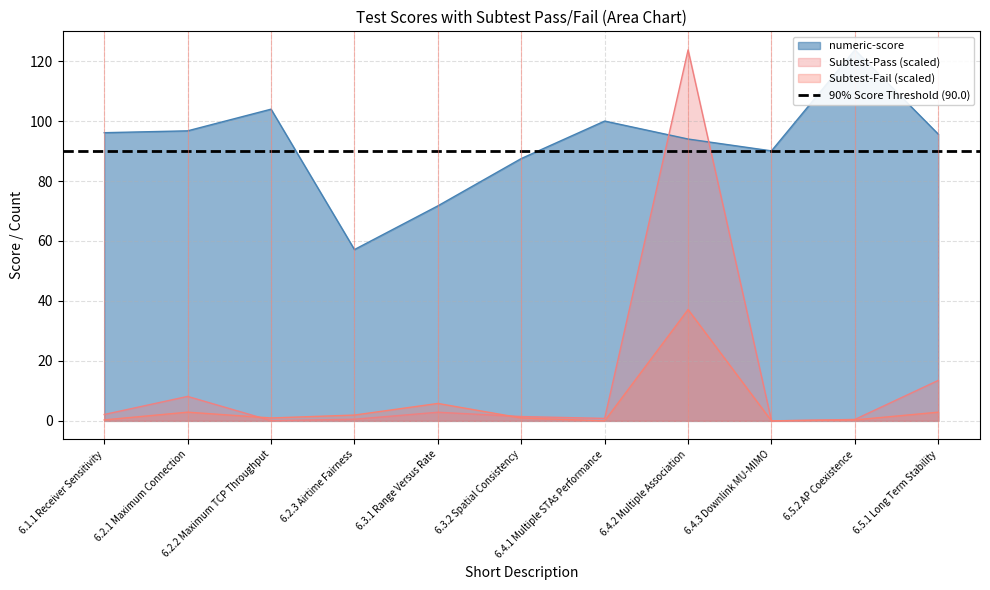

What is the highest value of the numeric-score series?

123.7